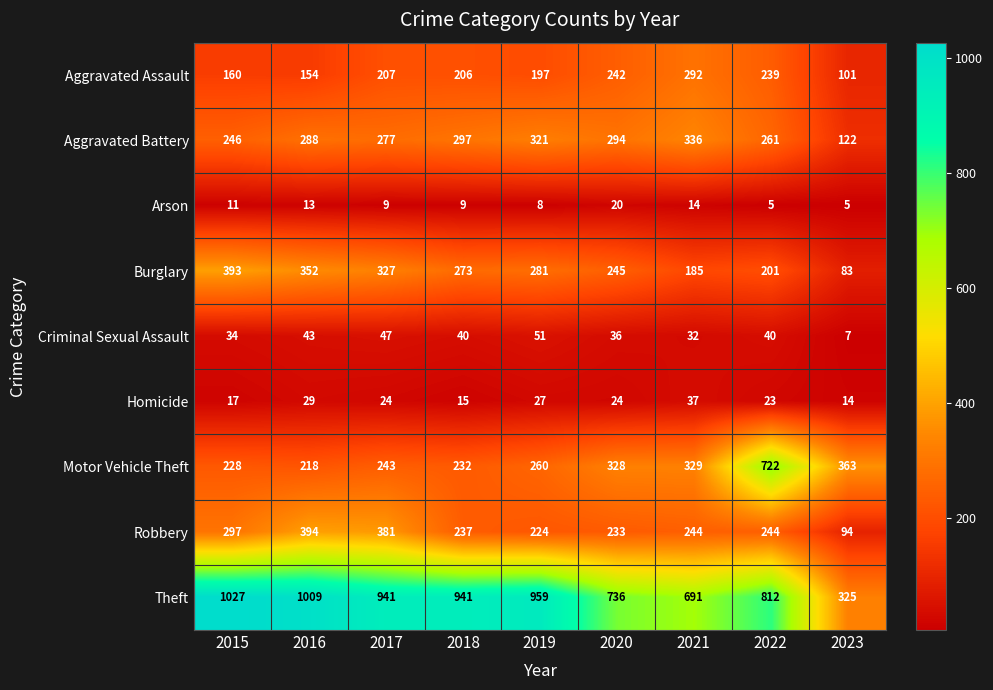

What is the sum of the Robbery values at 2016 and 2015?

691